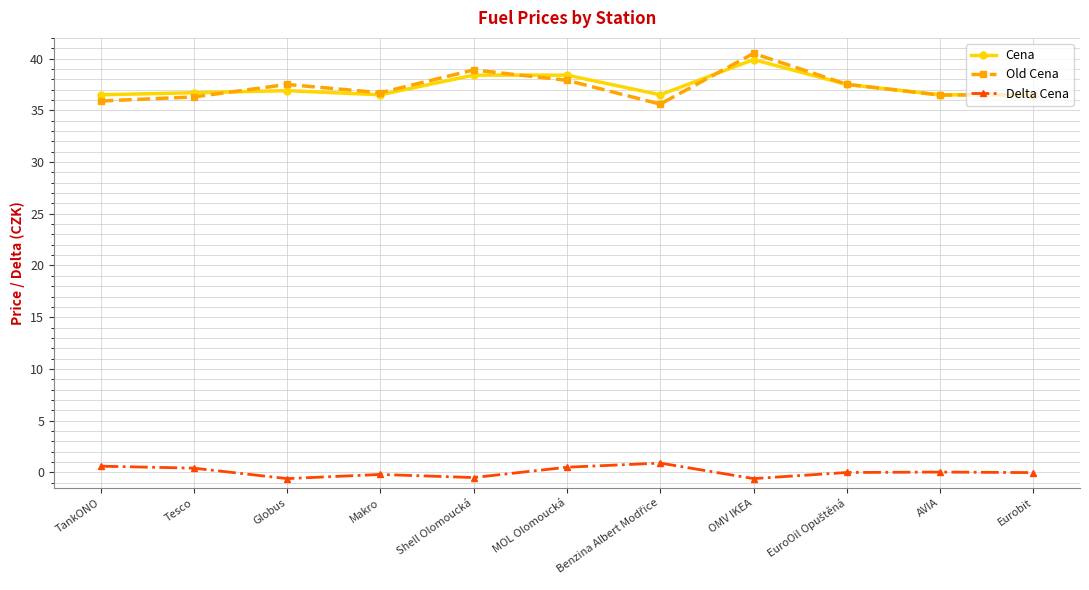

Is this an area chart (filled region under the line)?

No